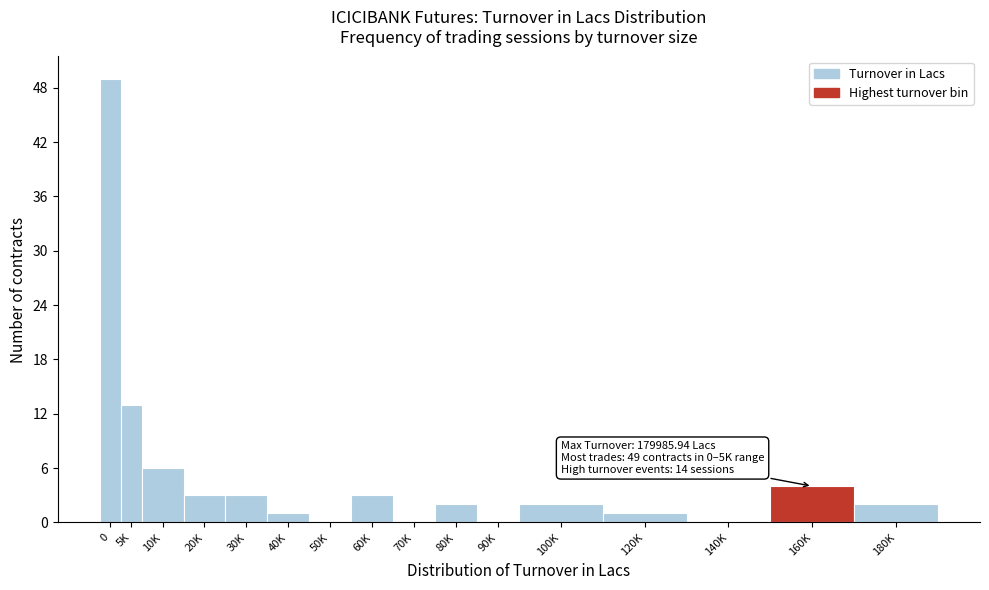

Reading left to right, transcribe all the data shown in this chart.

0=49	5K=13	10K=6	20K=3	30K=3	40K=1	50K=0	60K=3	70K=0	80K=2	90K=0	100K=2	120K=1	140K=0	160K=4	180K=2